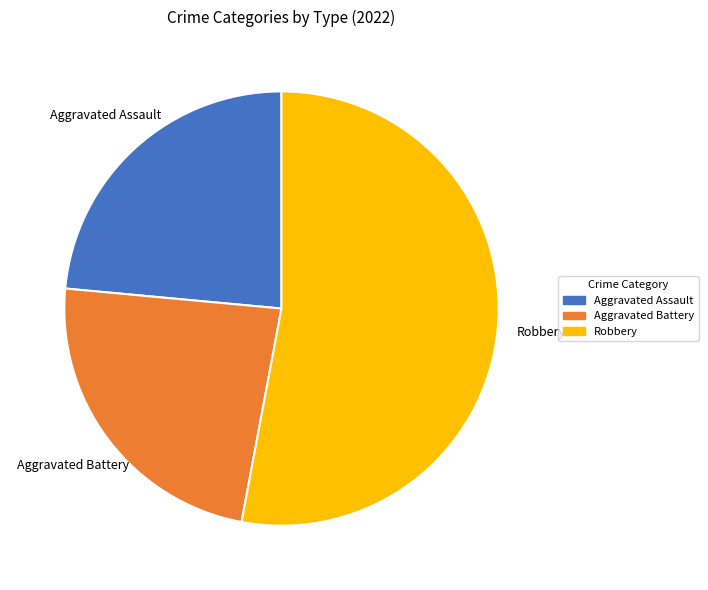

The Robbery slice represents 67% of the pie. True or false?

False